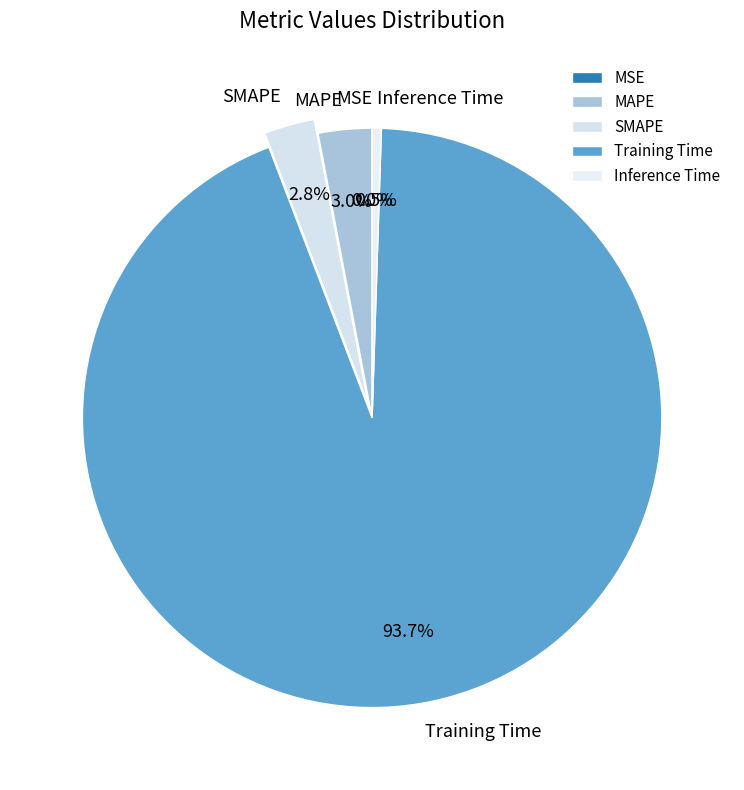

Which slice is the largest?

Training Time